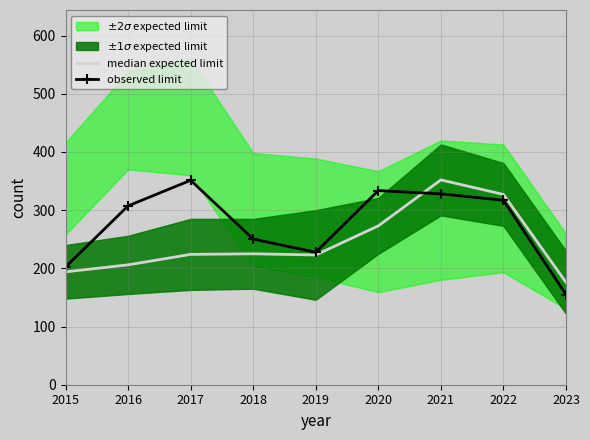

How many lines are shown in the chart?

2